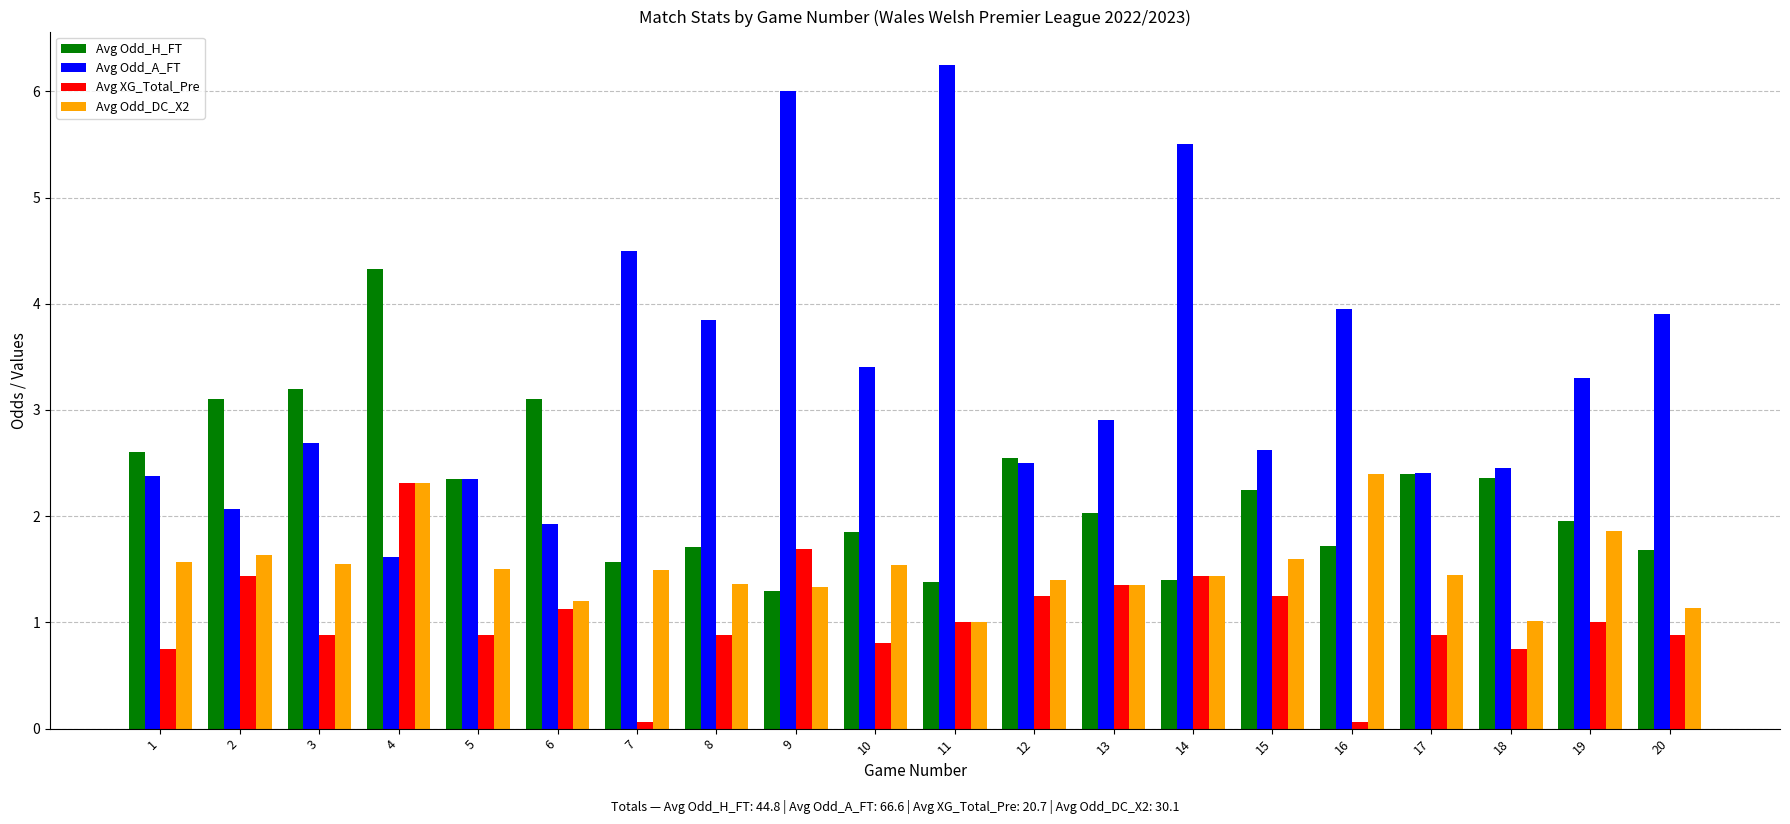

List the series in order of their overall mean, lowest first.

Avg XG_Total_Pre, Avg Odd_DC_X2, Avg Odd_H_FT, Avg Odd_A_FT